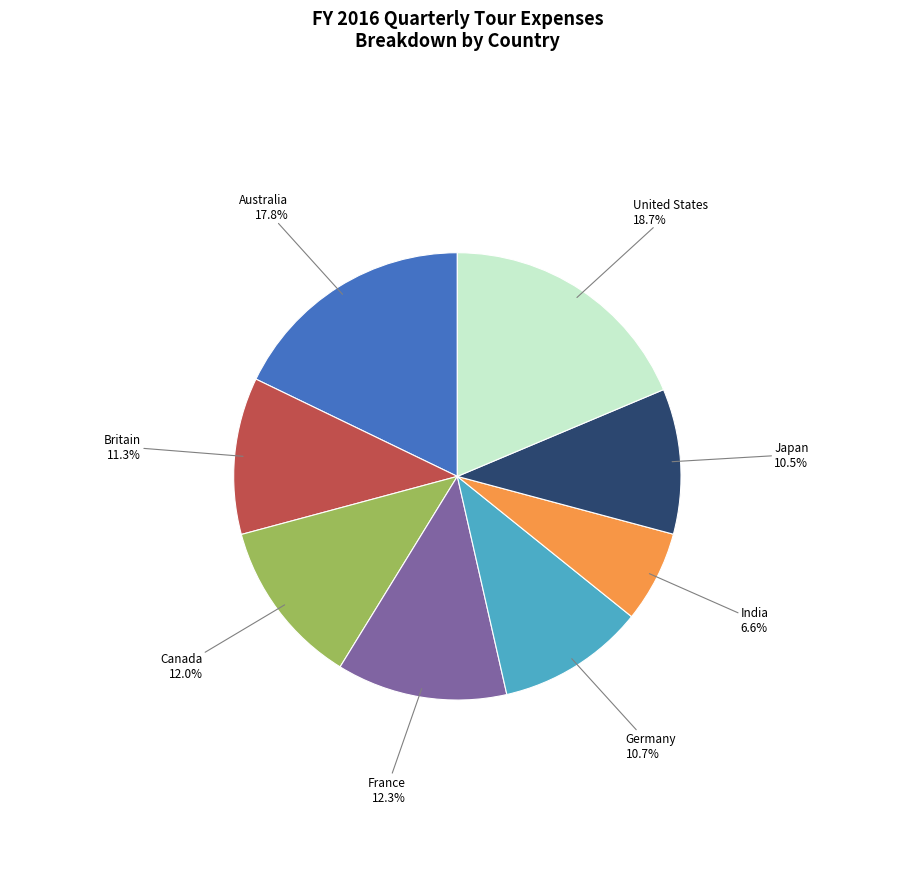

Does any single category account for the majority?

No